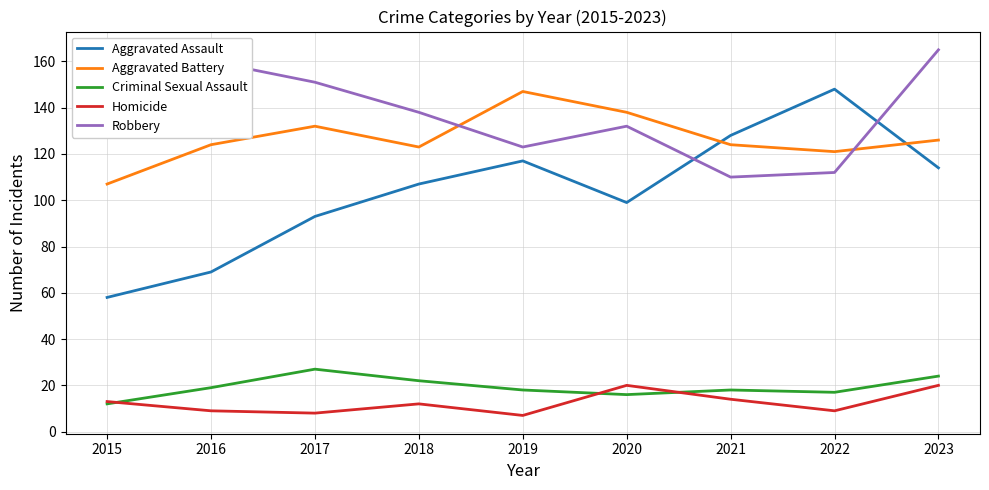

Is this an area chart (filled region under the line)?

No